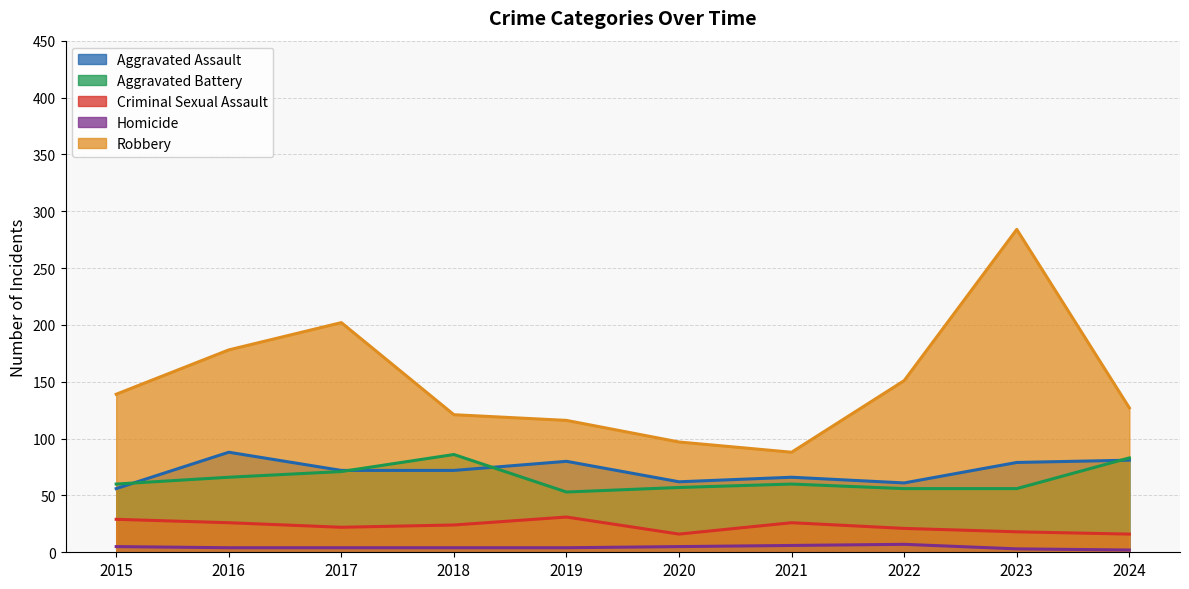

At which category does the chart reach its minimum across all series?

2024